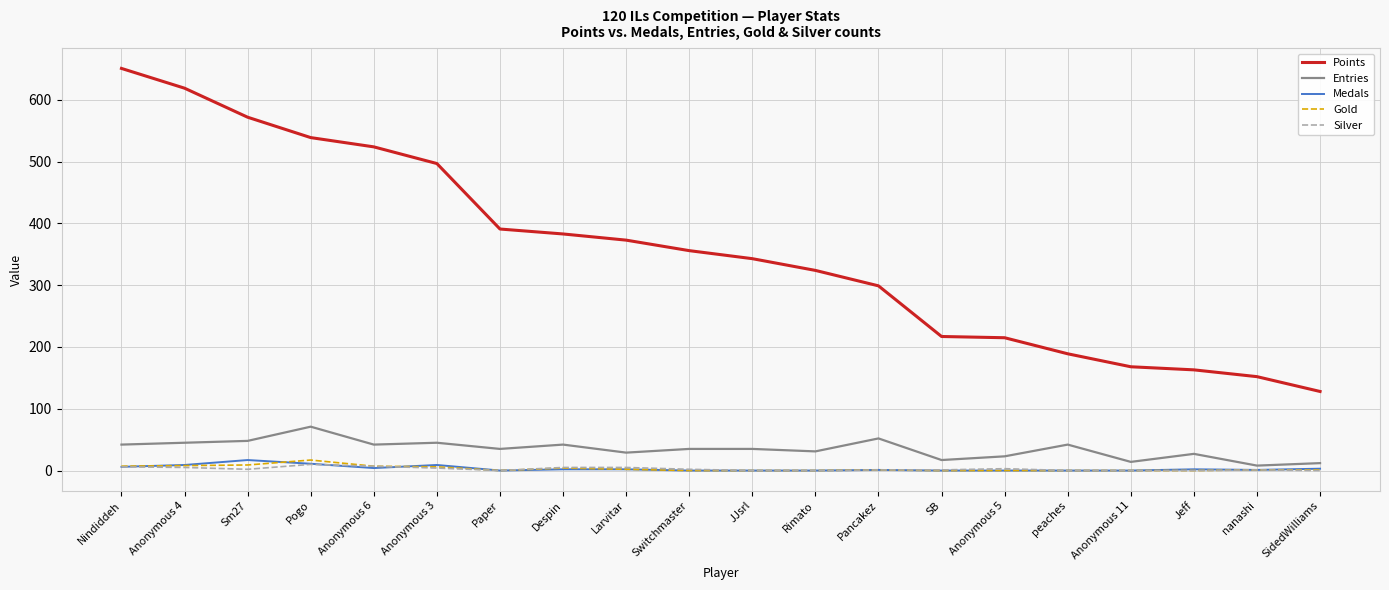

The Silver series shows 0 at Anonymous 11. True or false?

True